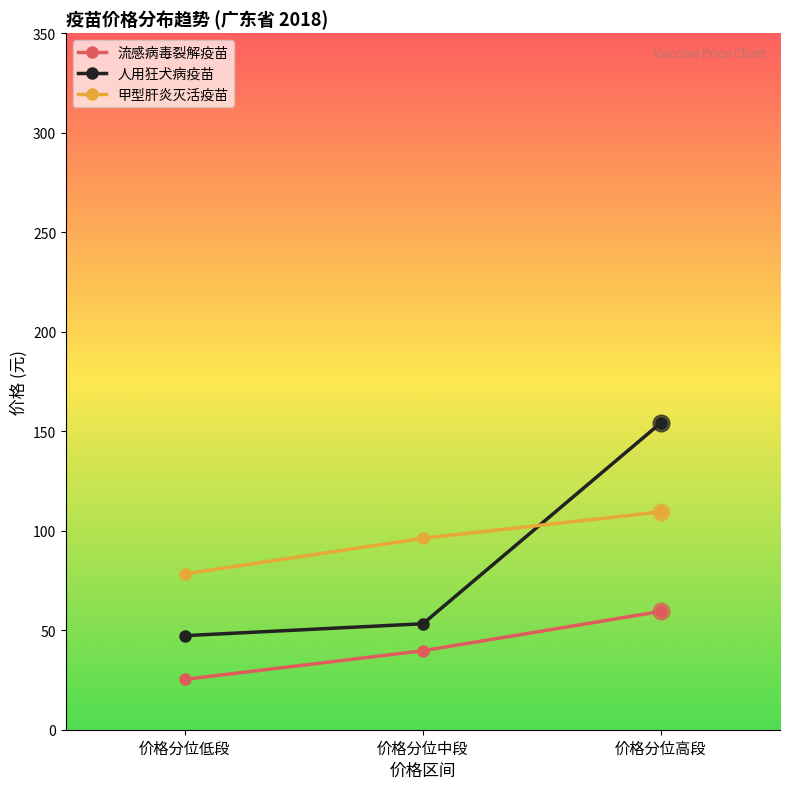

Between 价格分位中段 and 价格分位高段, which series saw the biggest shift?

人用狂犬病疫苗